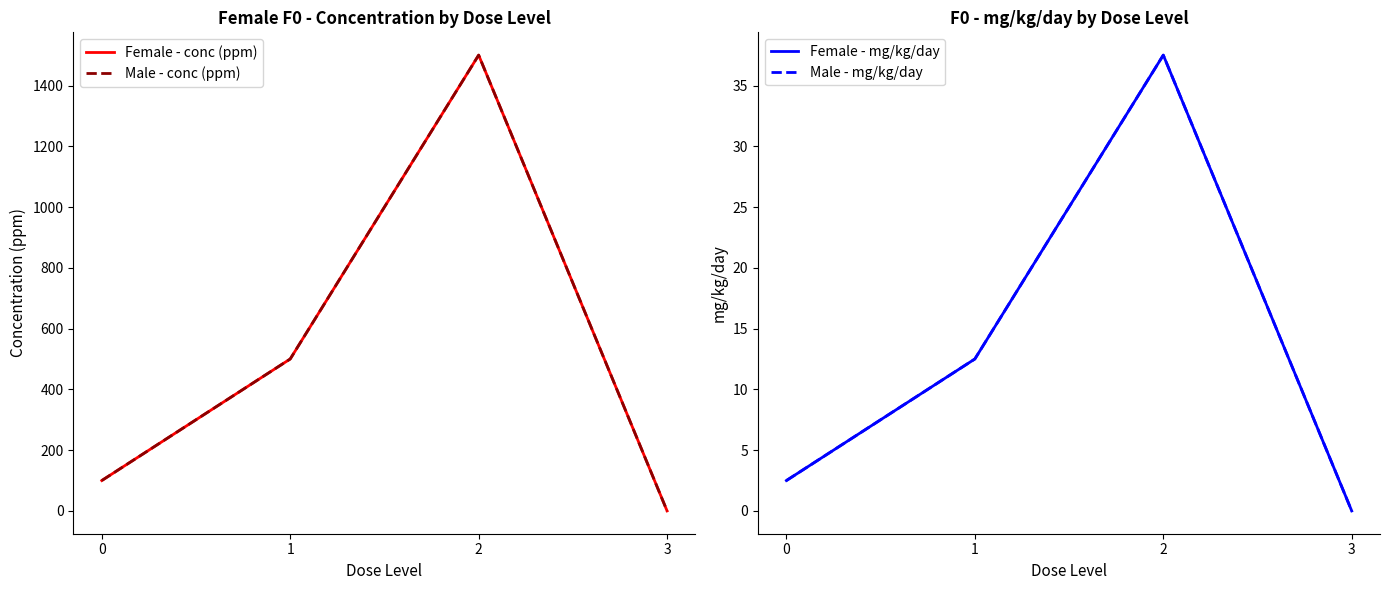

True or false: Female - mg/kg/day and Male - conc (ppm) intersect in this chart.

False